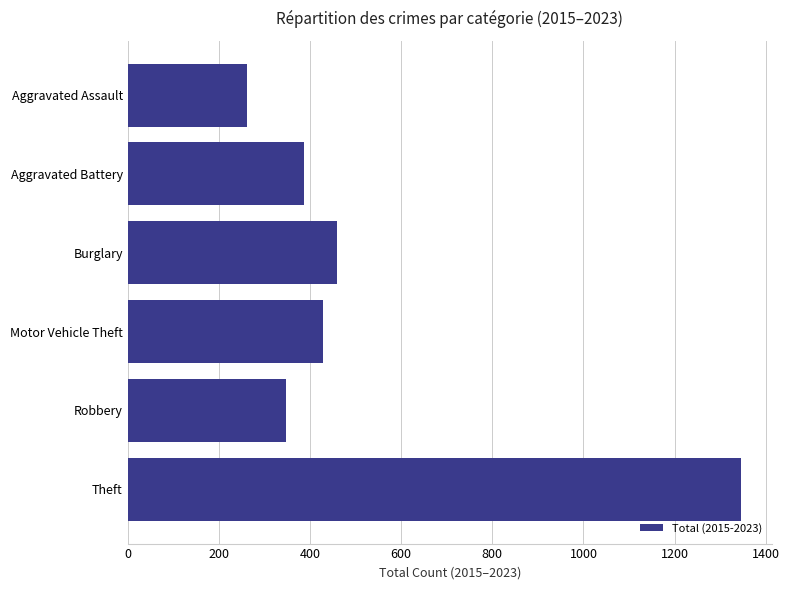

At which label is the value closest to 804?

Burglary